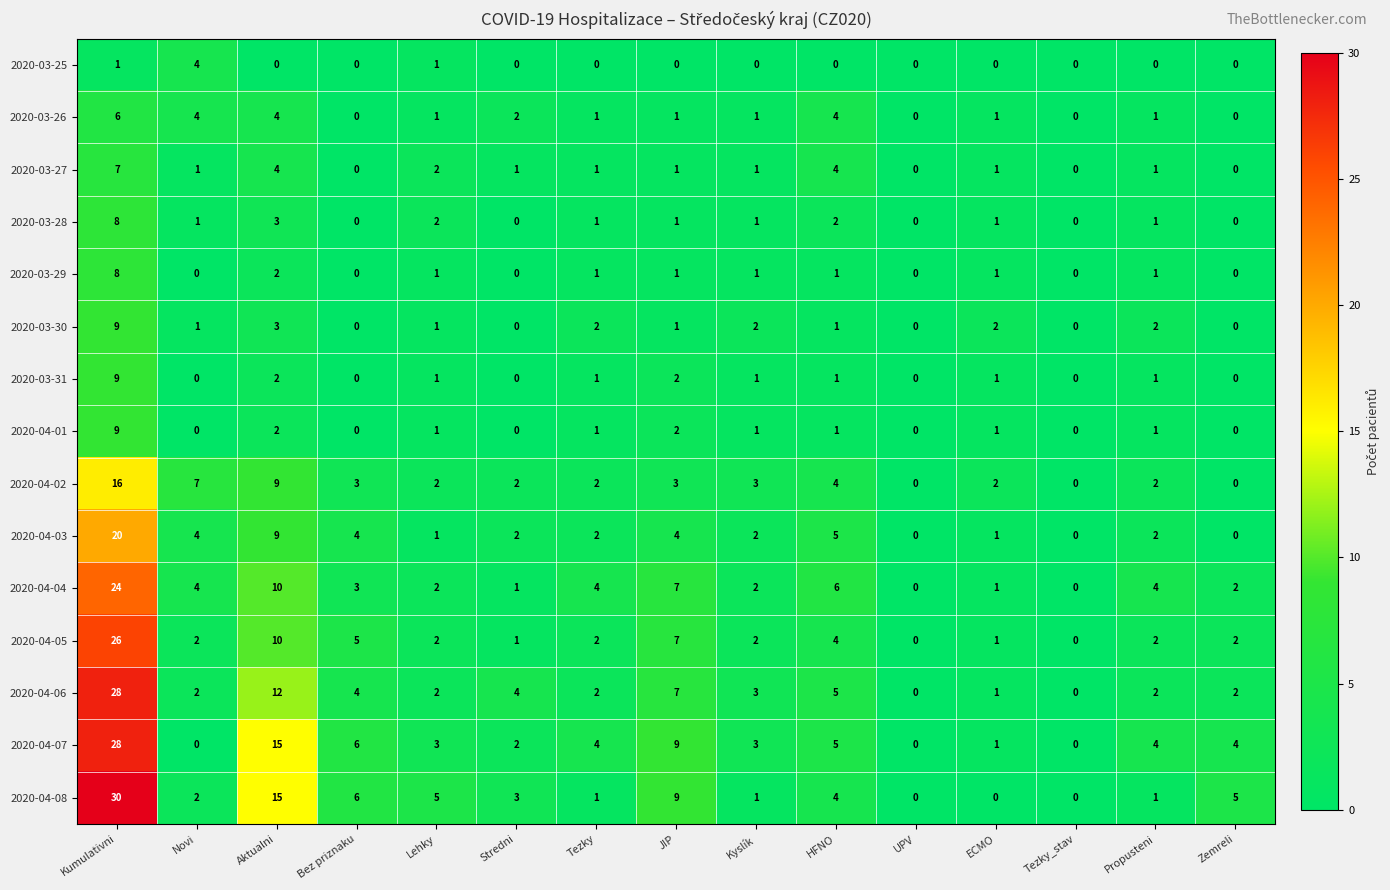

Where does the 2020-04-01 series first go above 1?

Kumulativni